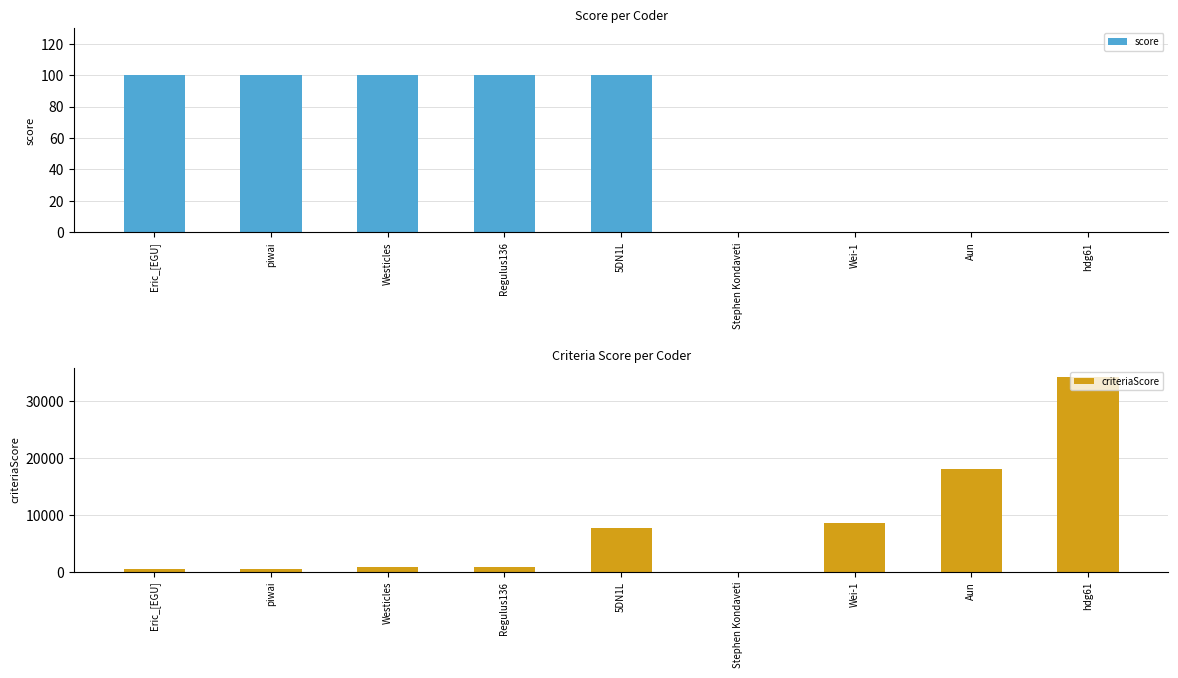

Where is score nearest to the value 50?

Eric_[EGU]